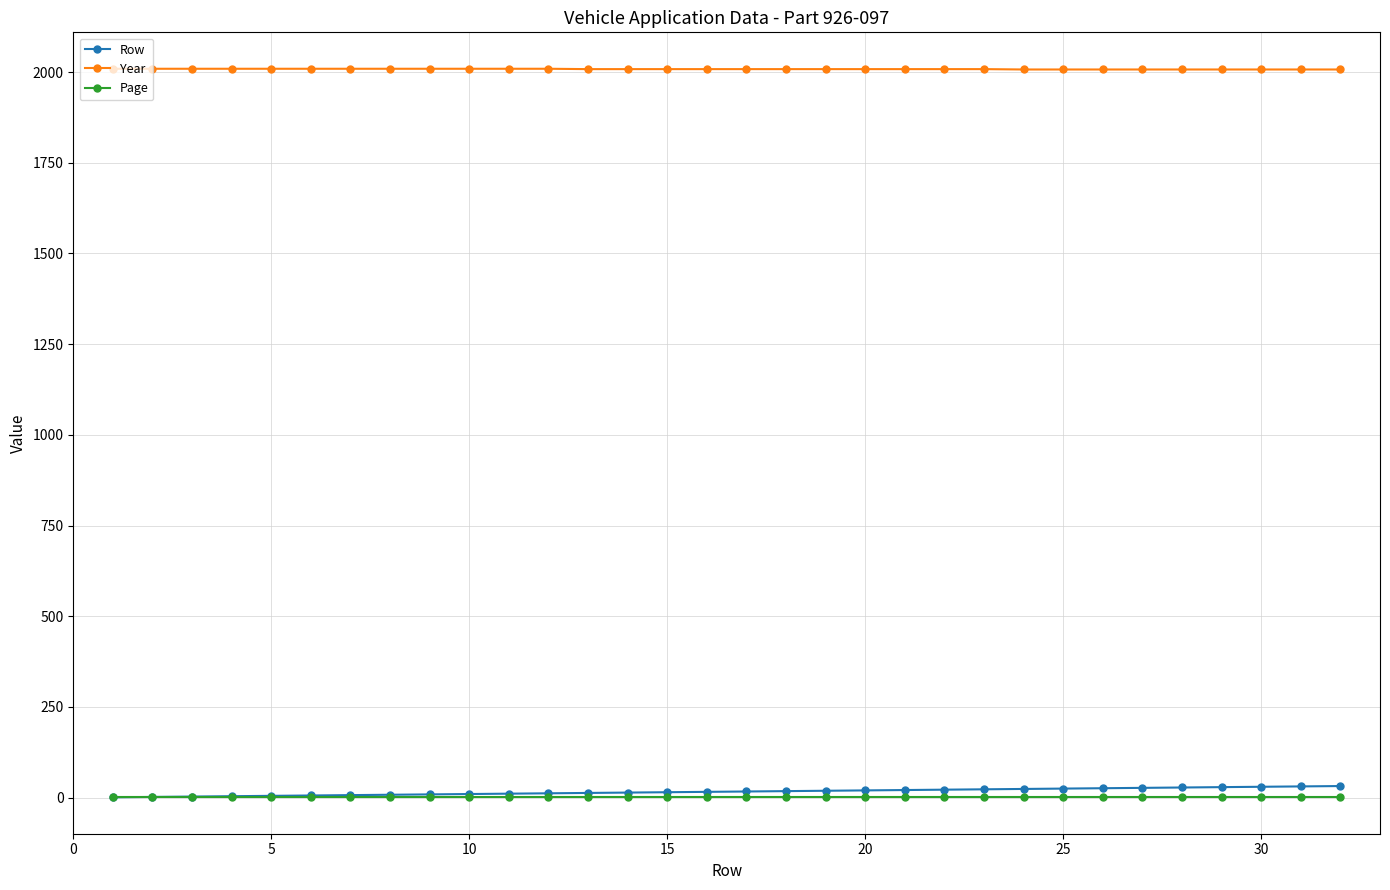

At how many categories does at least one series exceed 1961?

32